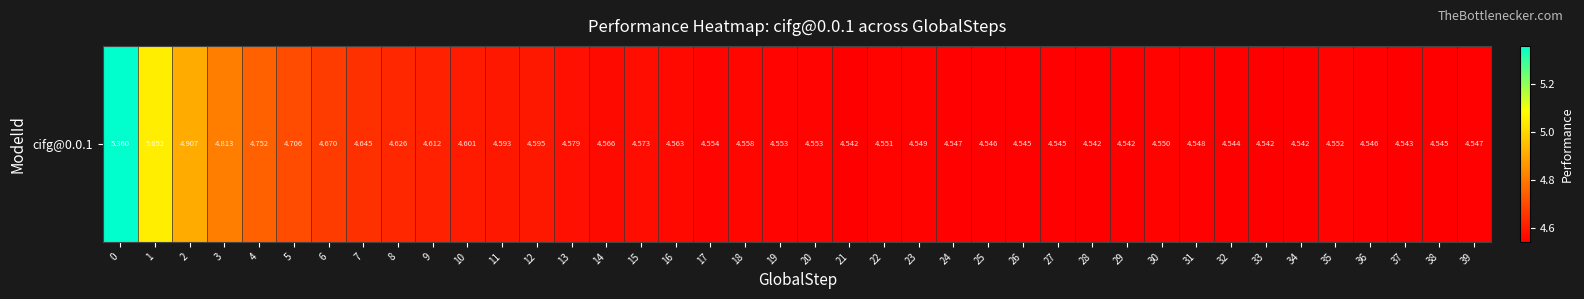

What is the sum of the values at 17 and 13?

9.1